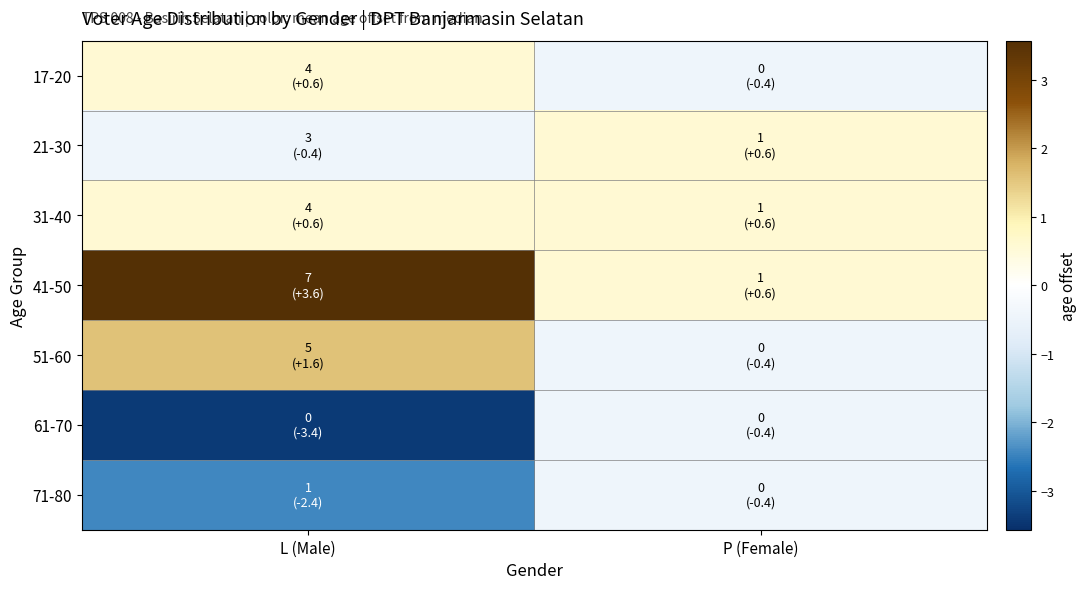

What is the minimum value shown in the chart?

-3.4